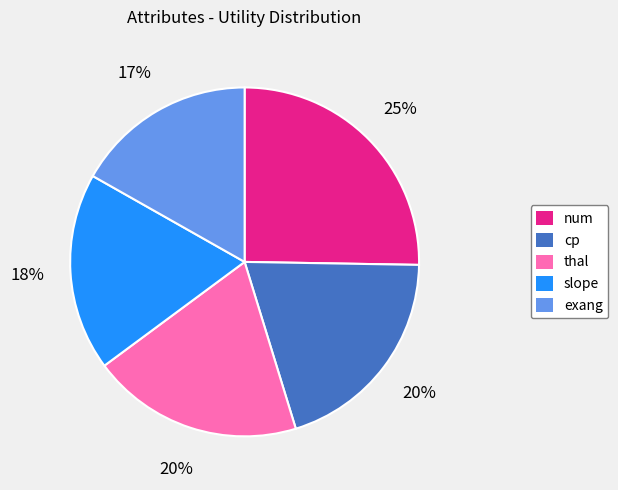

Combined, do num and exang account for over 50%?

No